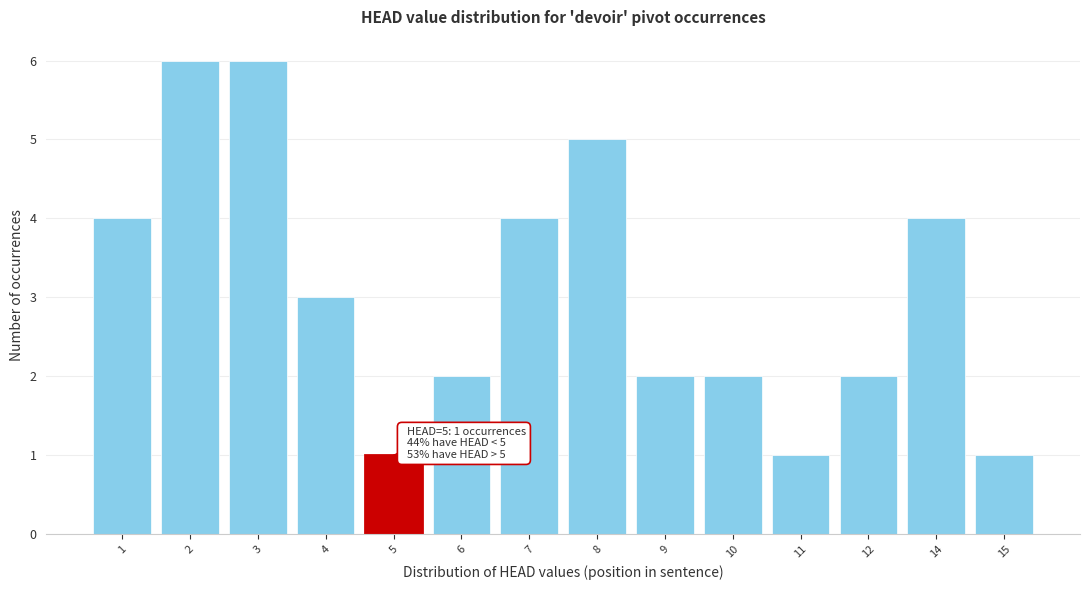

Reading left to right, list all the values displayed in this chart.

4	6	6	3	1	2	4	5	2	2	1	2	4	1